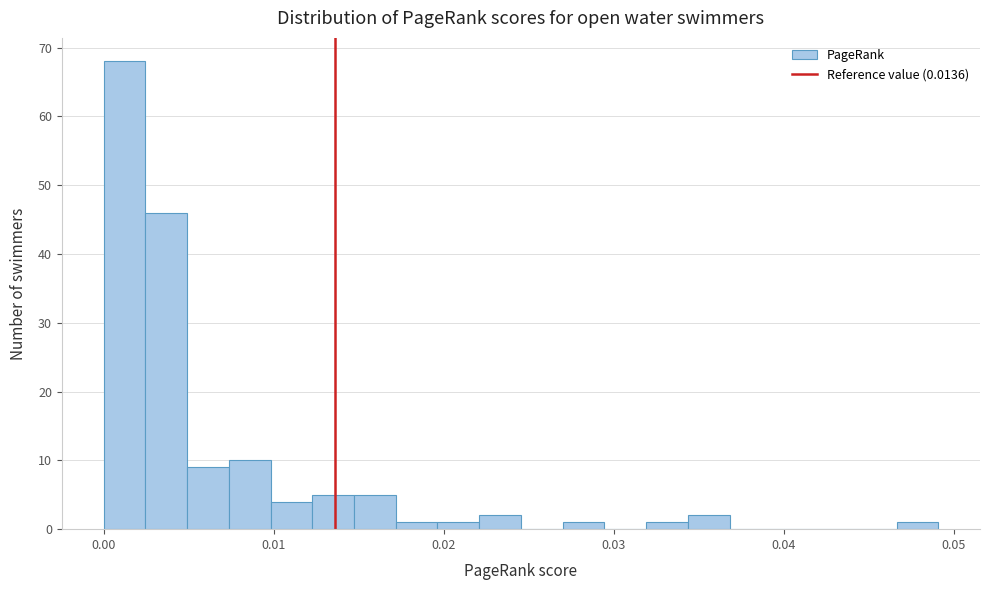

Read against the x-axis, roughly where is the centre of the tallest bar?

0.001